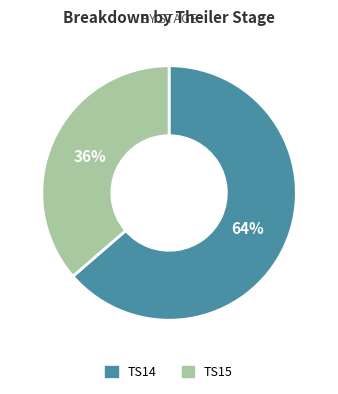

Approximately how many times larger is the value at TS15 compared to TS14?

0.6